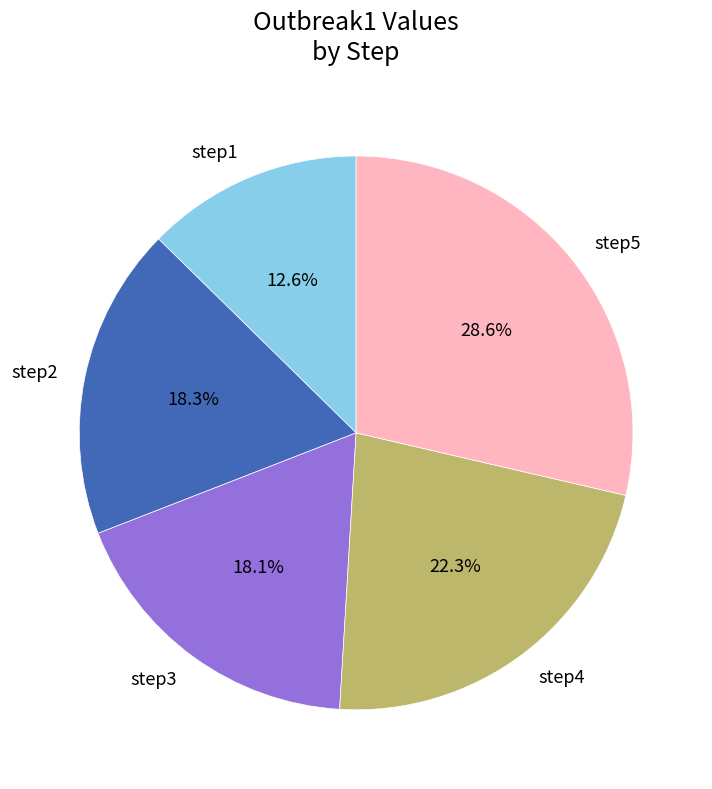

Which has a higher value, step3 or step1?

step3